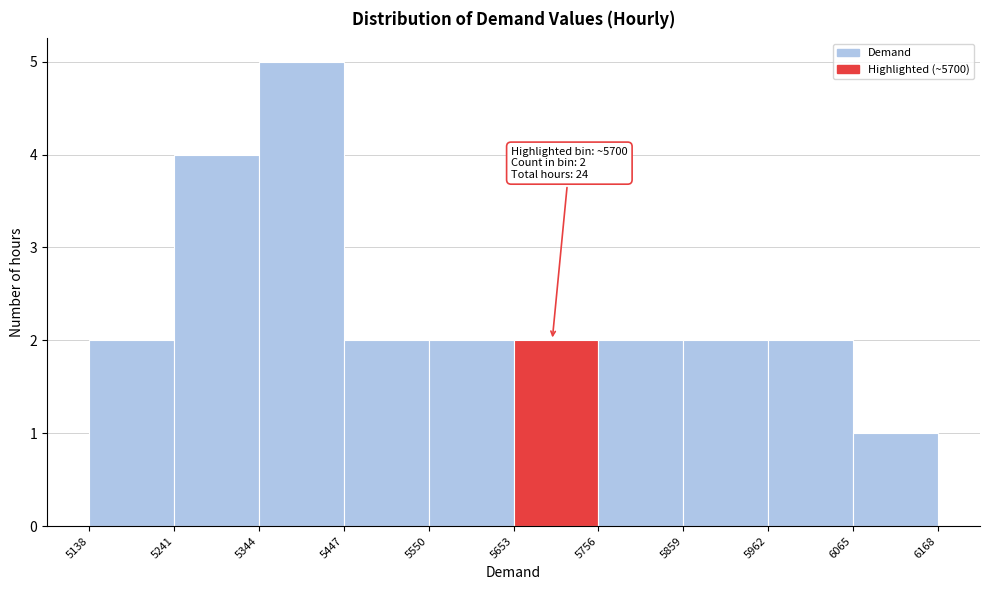

Which range on the x-axis has the tallest bar?

5344 to 5447